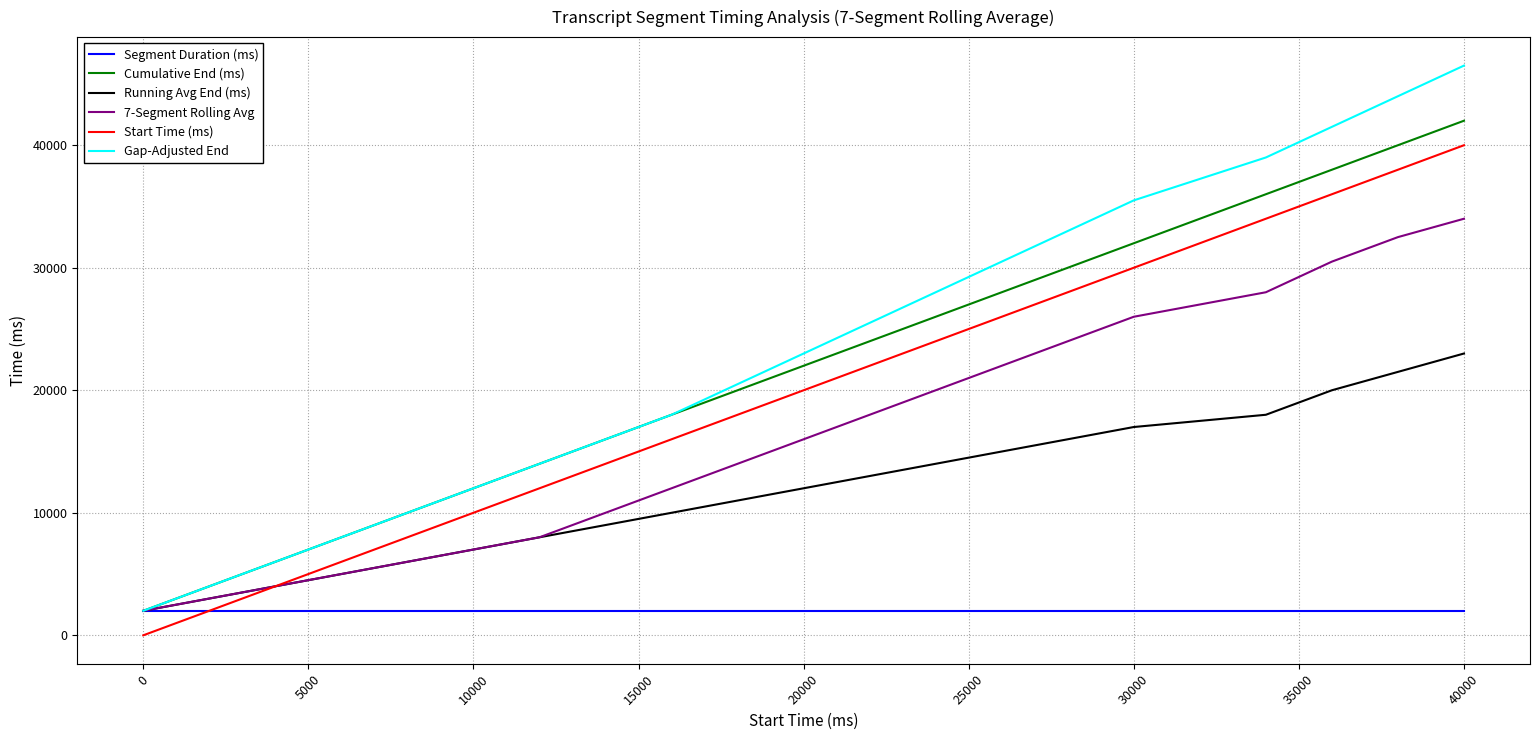

What is the lowest value of the Cumulative End (ms) series?

2000